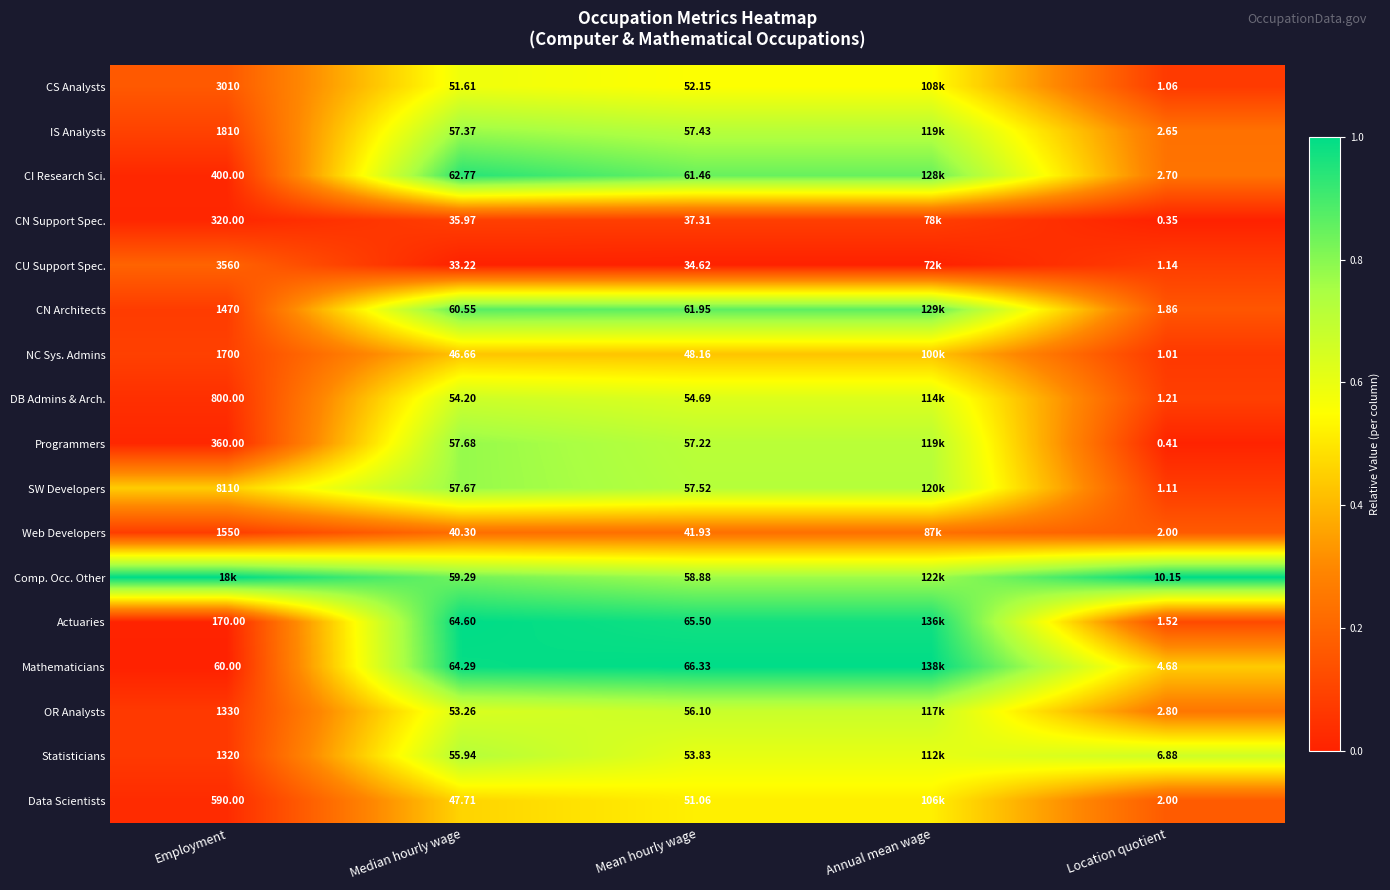

Rank the series at Mean hourly wage from highest to lowest value.

Mathematicians, Actuaries, CN Architects, CI Research Sci., Comp. Occ. Other, SW Developers, IS Analysts, Programmers, OR Analysts, DB Admins & Arch., Statisticians, CS Analysts, Data Scientists, NC Sys. Admins, Web Developers, CN Support Spec., CU Support Spec.